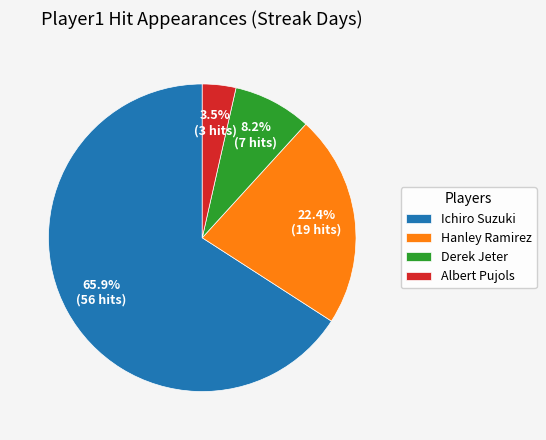

What is the largest slice in the pie chart?

Ichiro Suzuki